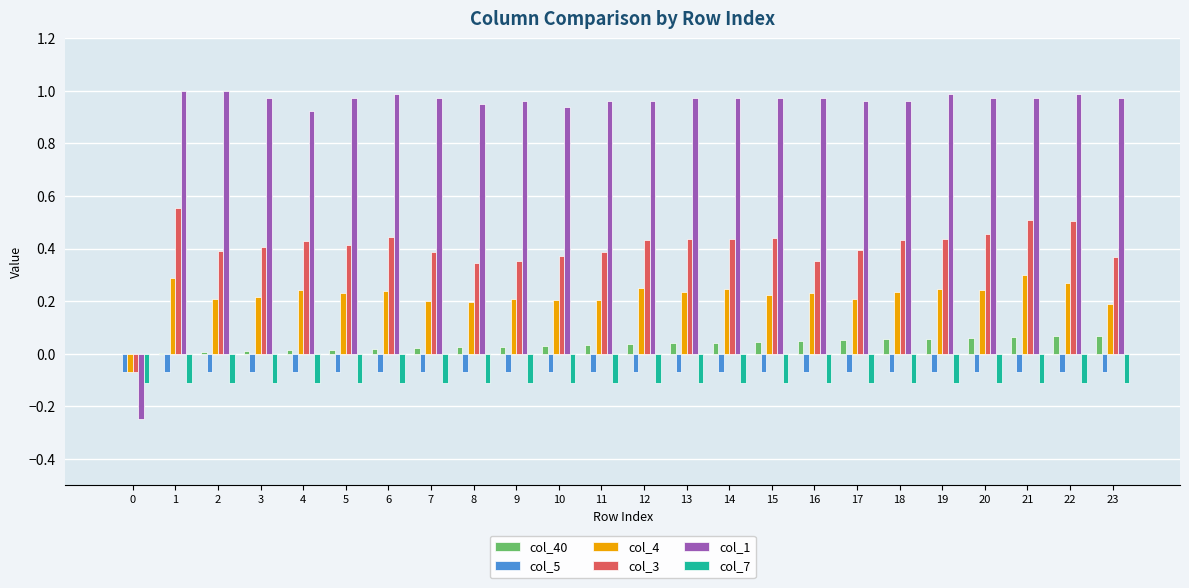

Which series has the largest total across all categories?

col_1